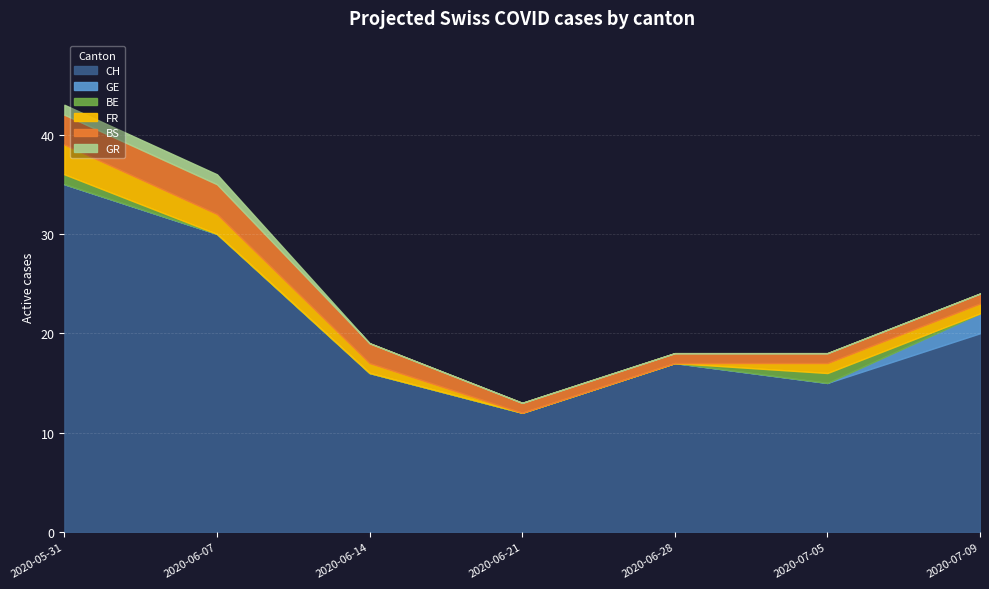

What are all the series names shown in the legend?

CH, GE, BE, FR, BS, GR